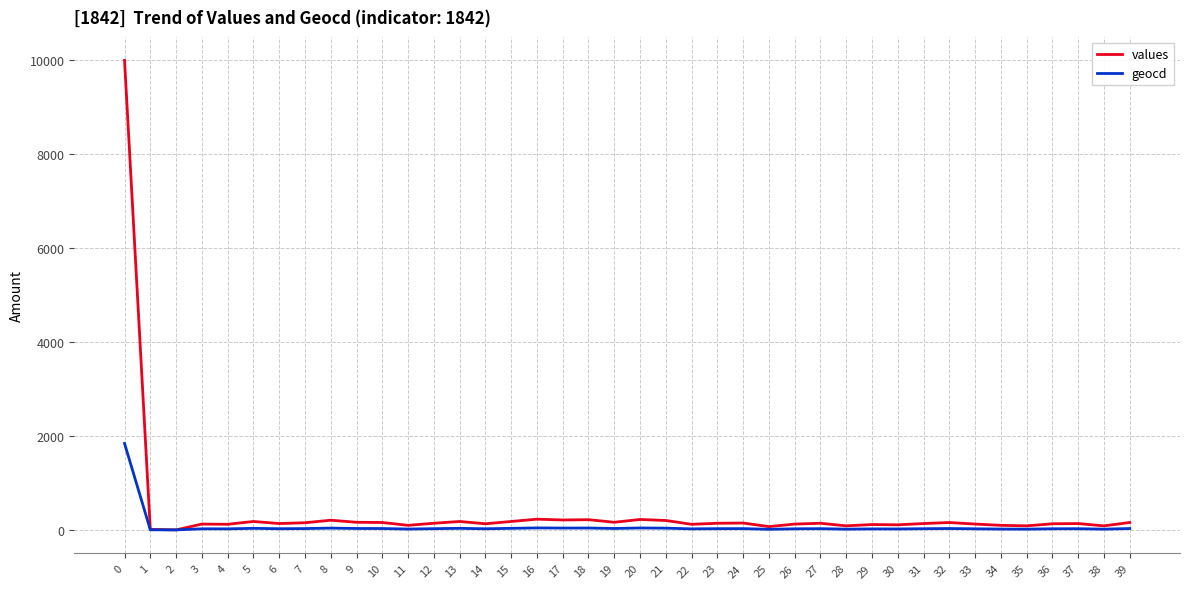

Which series has the widest spread of values?

values